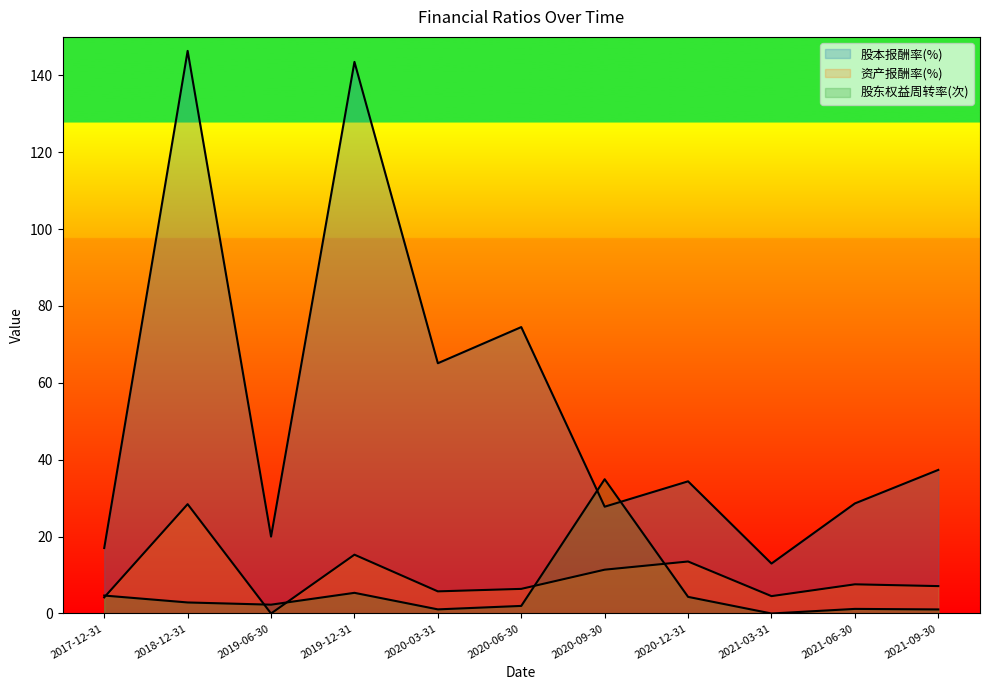

Reading left to right, what are all the values shown in this chart?

股本报酬率(%): 17.0	146.4	20.0	143.5	65.1	74.5	27.8	34.4	13.0	28.6	37.4
资产报酬率(%): 4.2	28.4	0.0	15.3	5.8	6.4	11.4	13.5	4.5	7.6	7.1
股东权益周转率(次): 4.7	2.9	2.3	5.4	1.1	2.0	34.9	4.3	0.0	1.2	1.1